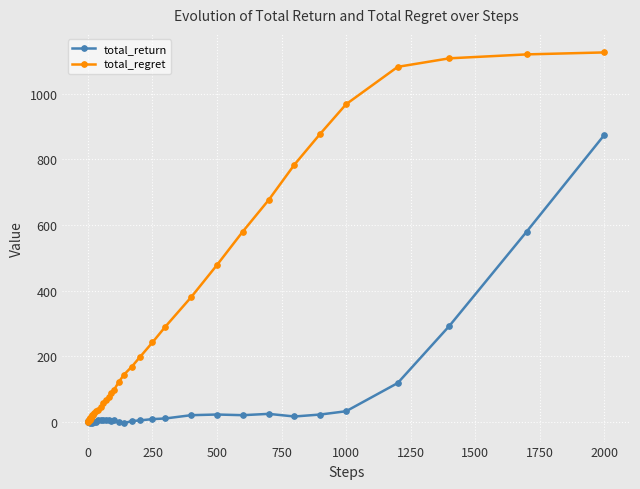

Which series has the widest spread of values?

total_regret